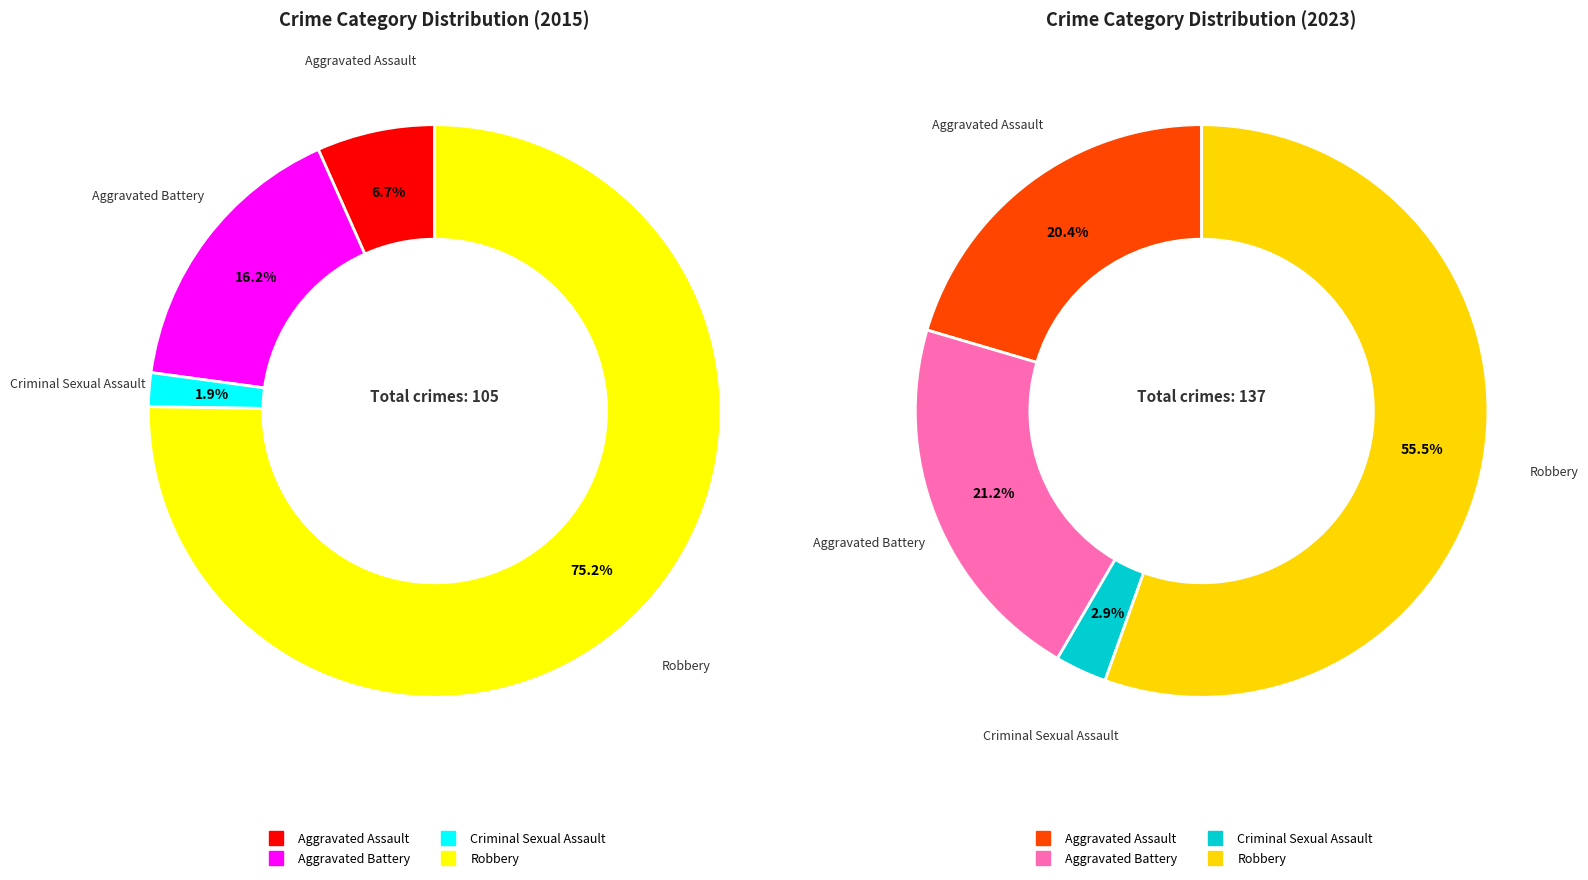

Combined, do Criminal Sexual Assault and Robbery account for over 50%?

Yes